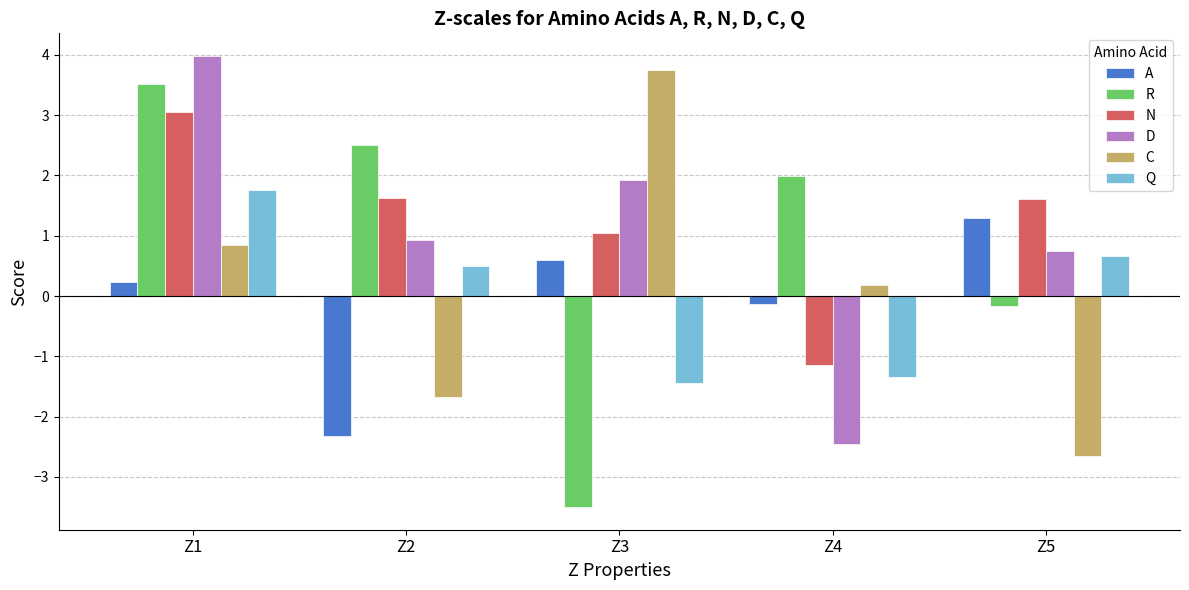

Is it true that Q equals -1.3 at Z4?

True